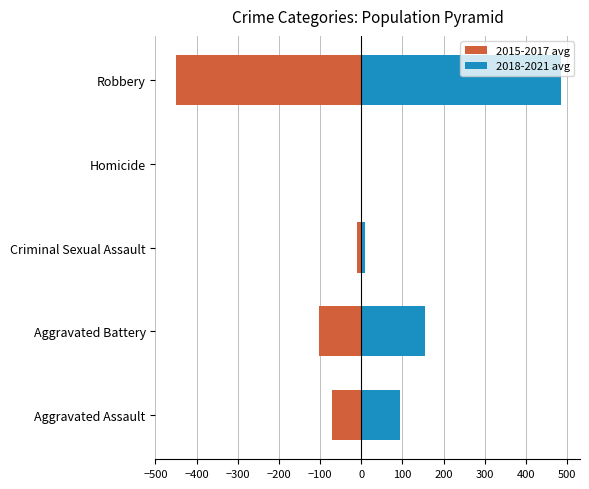

What is the difference between the second highest and second lowest values in the 2018-2021 avg series?

145.7